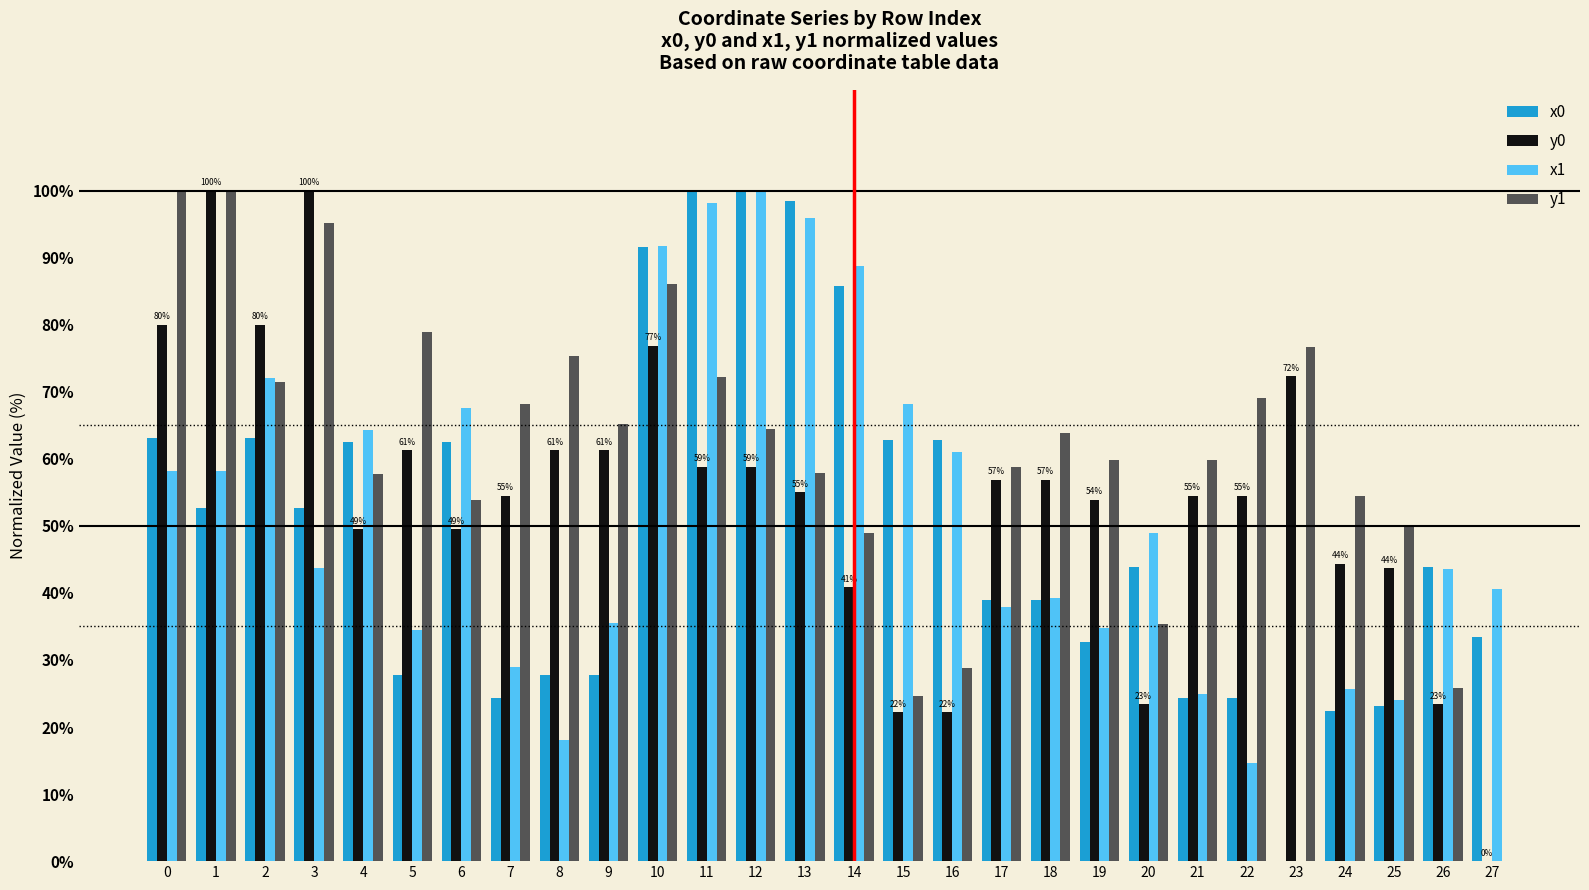

What is the maximum value shown in the chart?

100.0